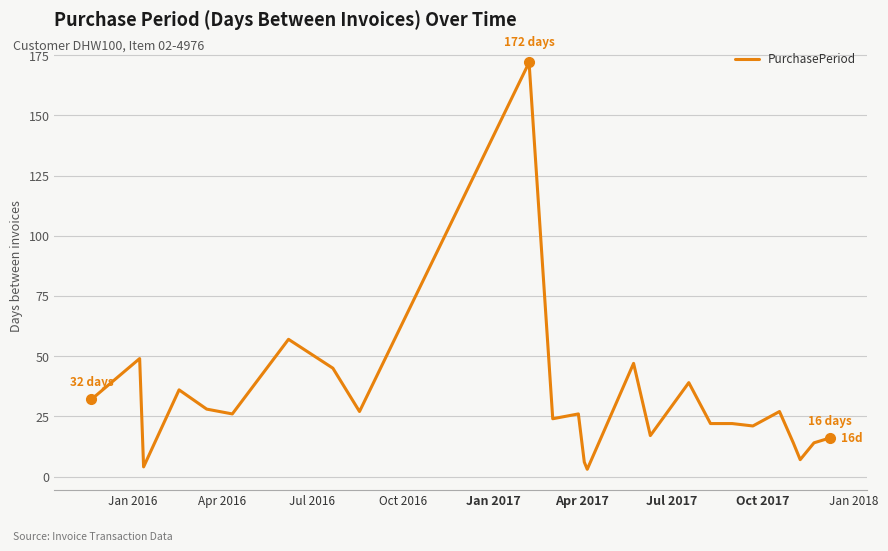

Does the chart have visible grid lines?

Yes